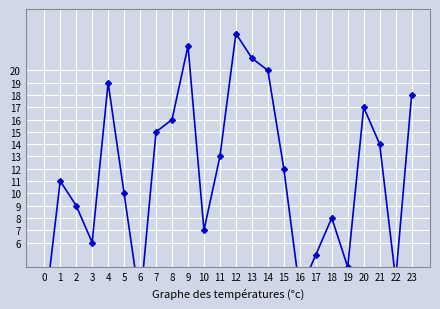

What is the sum of the values at 11 and 20?

30